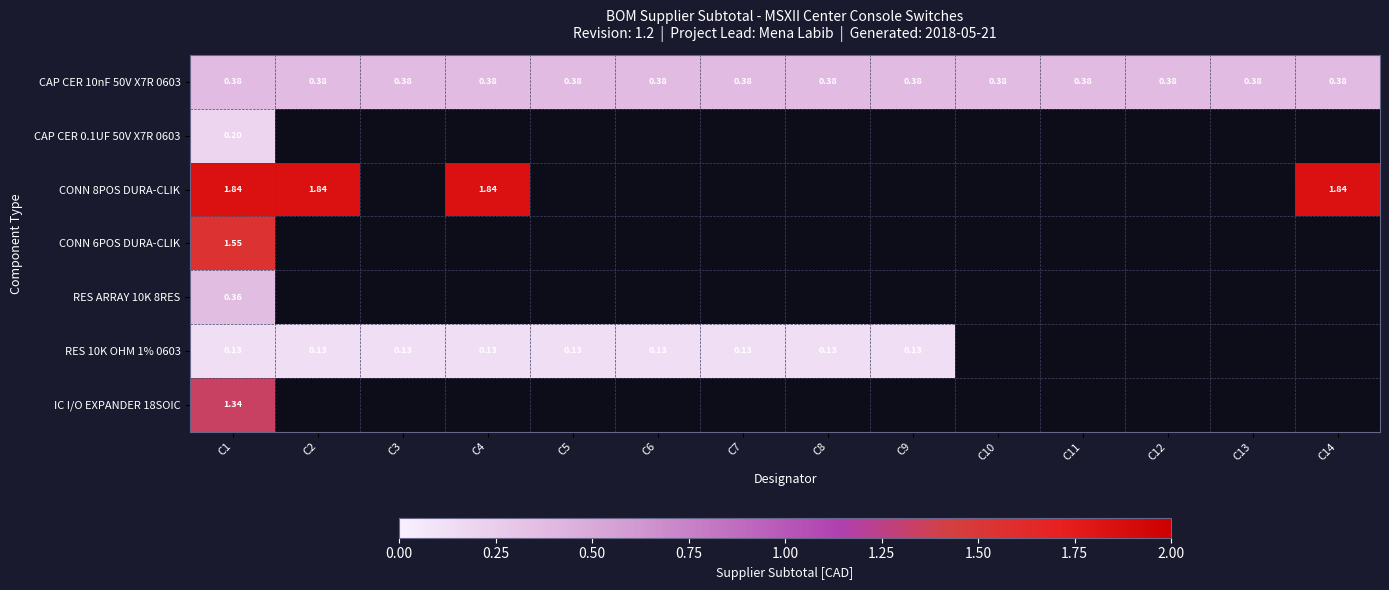

Which has a higher value, C2 or C9?

C2